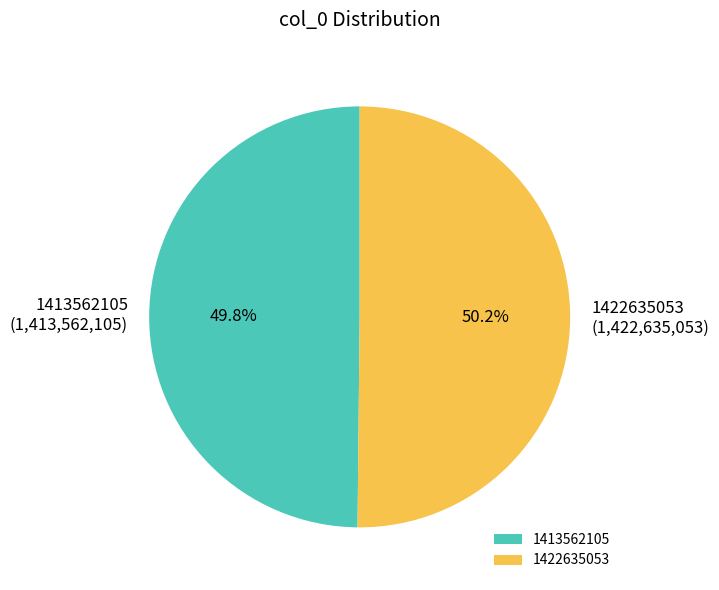

Count the number of slices in the pie.

2